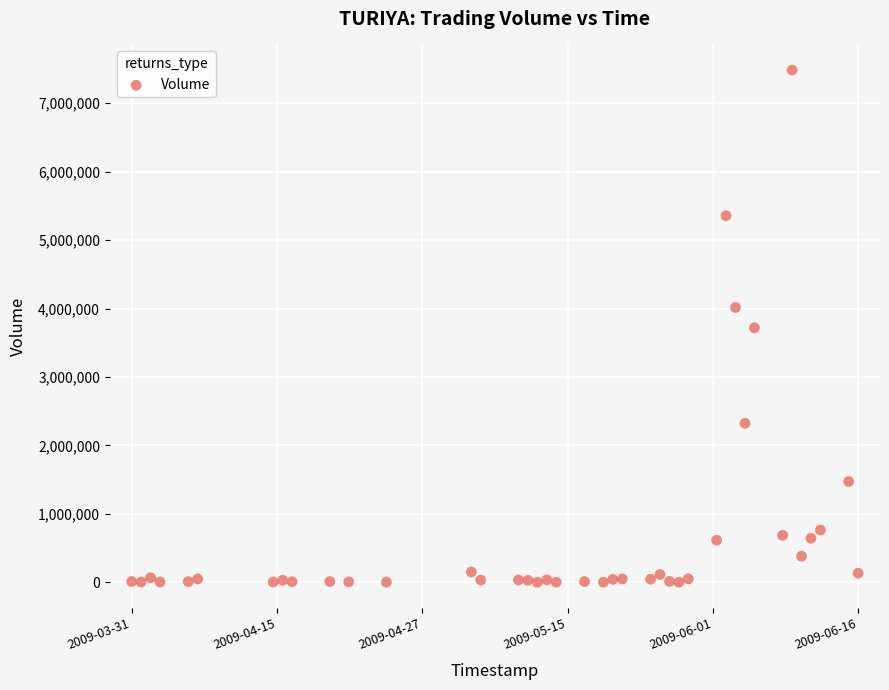

What is the range of Y values (max minus min)?

7484100